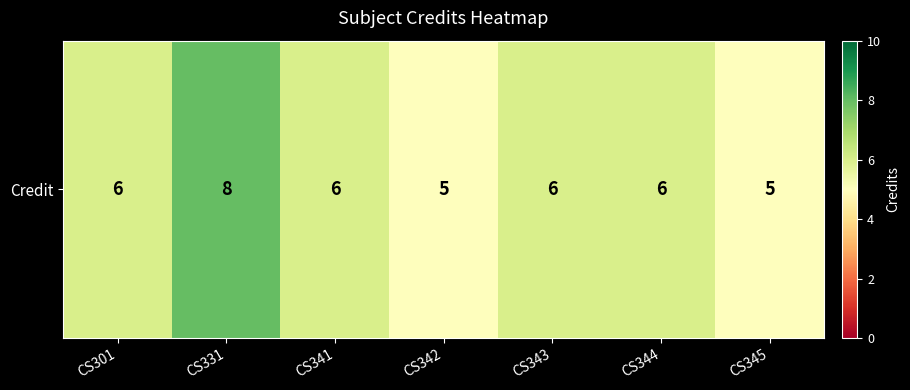

How many data points does each series have?

7